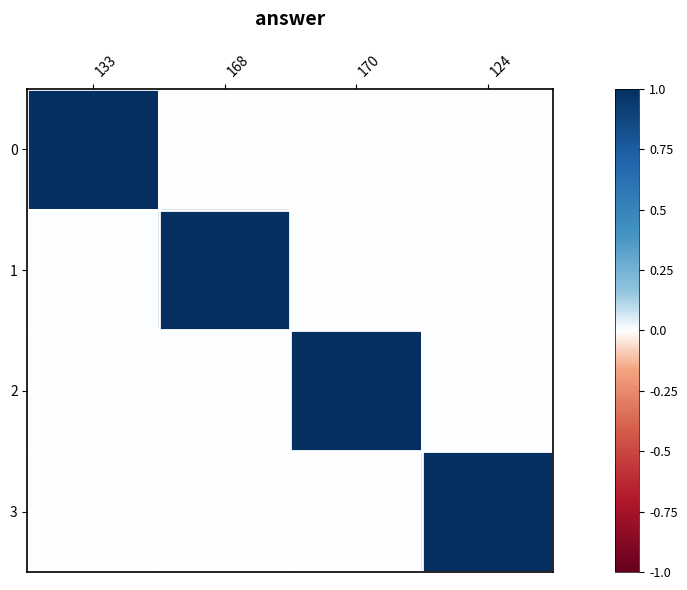

Reading left to right, transcribe all the data shown in this chart.

0: 133=1	168=0	170=0	124=0
1: 133=0	168=1	170=0	124=0
2: 133=0	168=0	170=1	124=0
3: 133=0	168=0	170=0	124=1